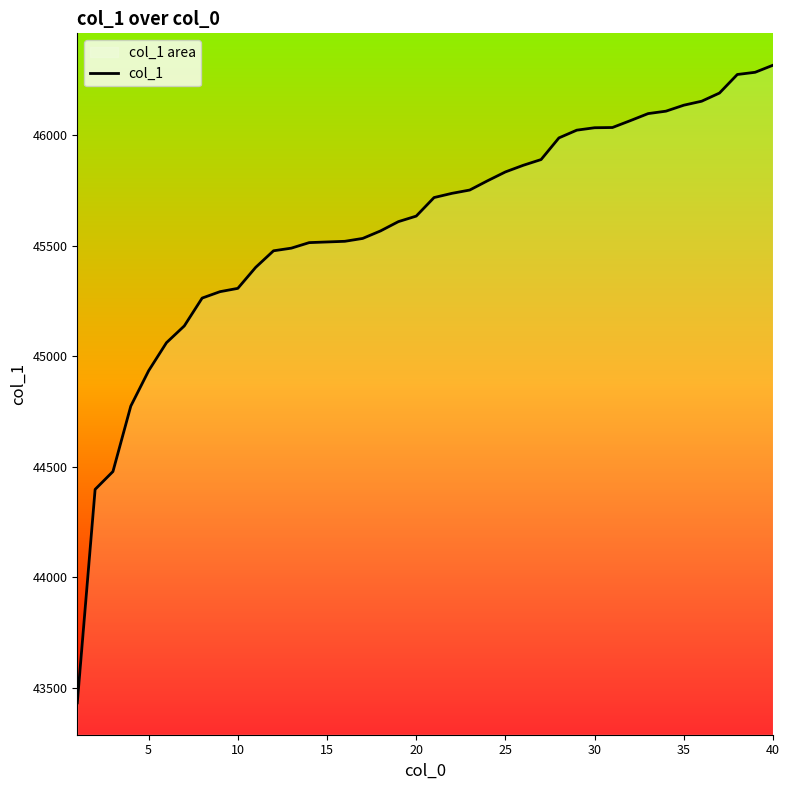

Where is the data nearest to the value 44875?

5